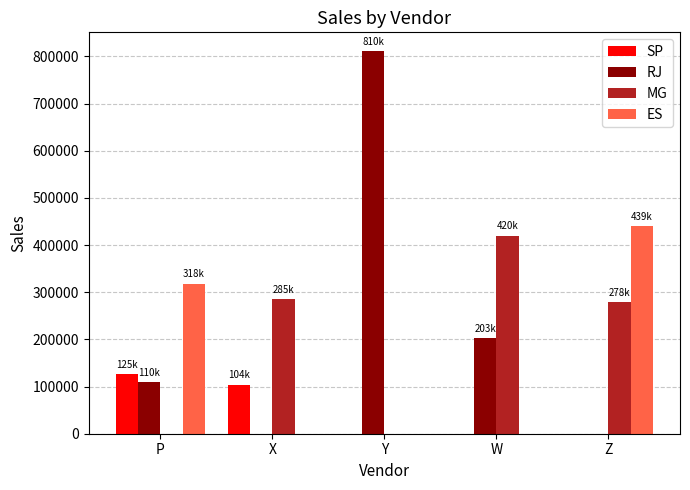

Between Y and Z, which series saw the biggest shift?

RJ